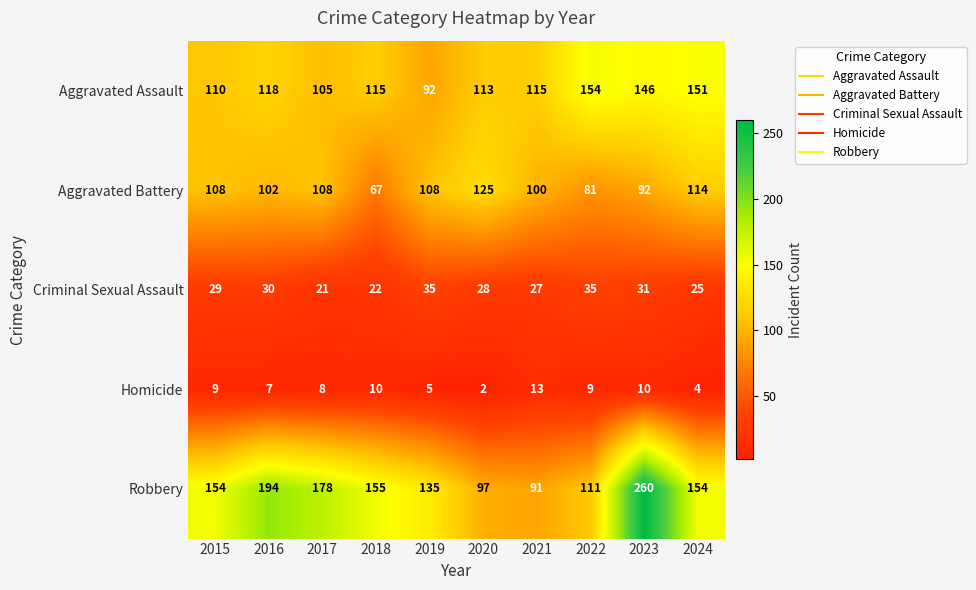

Rank the series at 2023 from lowest to highest value.

Homicide, Criminal Sexual Assault, Aggravated Battery, Aggravated Assault, Robbery